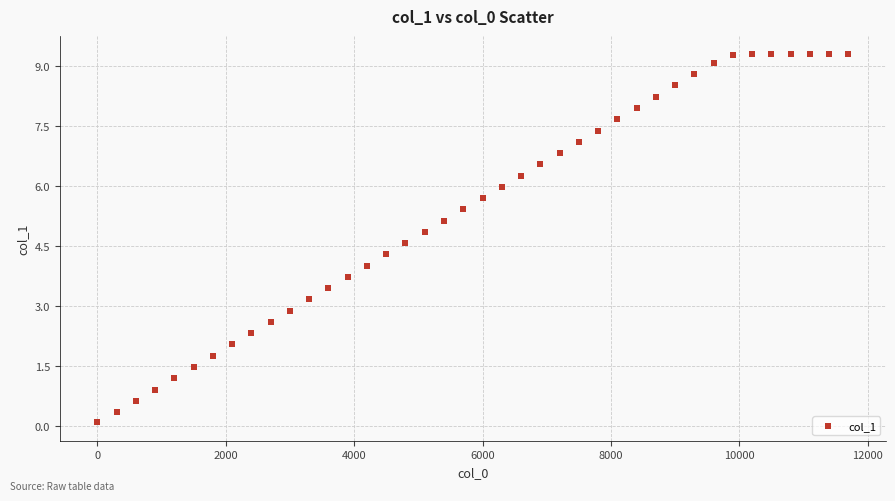

What is the range of X values (max minus min)?

11700.0